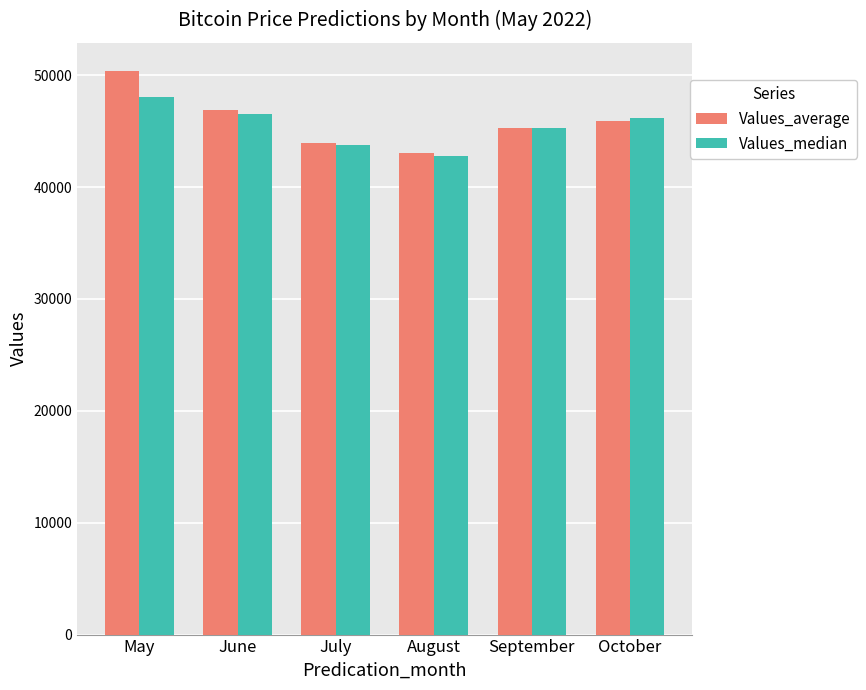

What is the difference between the maximum and minimum values in the Values_median series?

5239.4